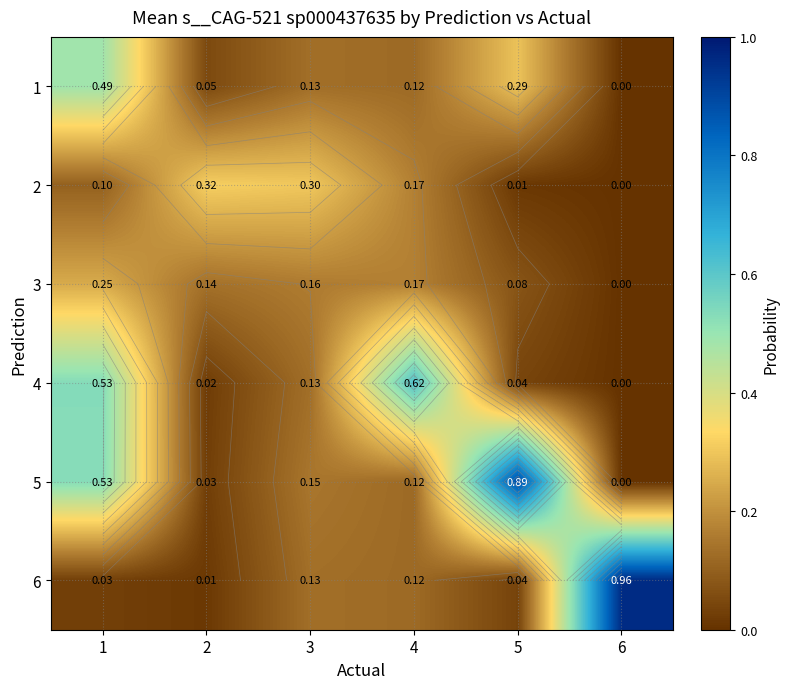

At how many categories does at least one series exceed 0?

6